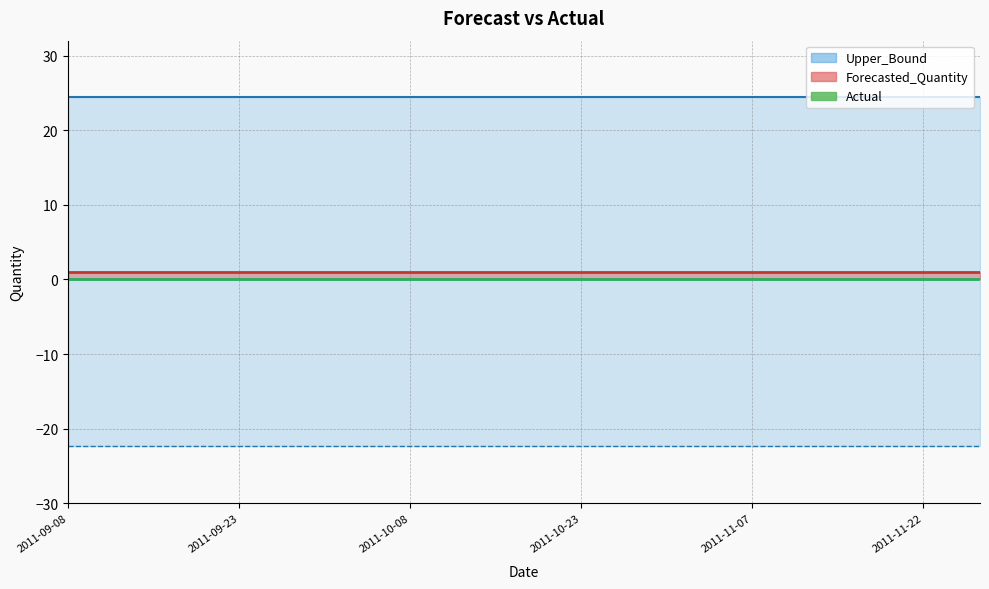

Reading left to right, what are all the values shown in this chart?

Actual: 0.0	0.0	0.0	0.0	0.0	0.0	0.0	0.0	0.0	0.0	0.0	0.0	0.0	0.0	0.0	0.0	0.0
Forecasted_Quantity: 1.0	1.0	1.0	1.0	1.0	1.0	1.0	1.0	1.0	1.0	1.0	1.0	1.0	1.0	1.0	1.0	1.0
Upper_Bound: 24.5	24.5	24.5	24.5	24.5	24.5	24.5	24.5	24.5	24.5	24.5	24.5	24.5	24.5	24.5	24.5	24.5
Lower_Bound: -22.4	-22.4	-22.4	-22.4	-22.4	-22.4	-22.4	-22.4	-22.4	-22.4	-22.4	-22.4	-22.4	-22.4	-22.4	-22.4	-22.4